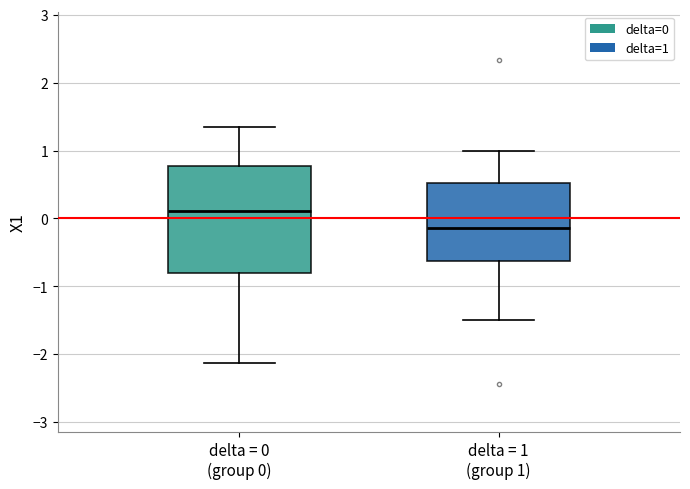

Reading left to right, transcribe this box plot: for each box, give where its median line is, the range the box spans, and where its two whiskers end, as read against the y-axis. The values are not printed on the chart, so give them approximately, as read against the axis.

delta = 0 (group 0): median 0.1, box -0.8 to 0.8, whiskers -2.1 to 1.4
delta = 1 (group 1): median -0.1, box -0.6 to 0.5, whiskers -1.5 to 1.0